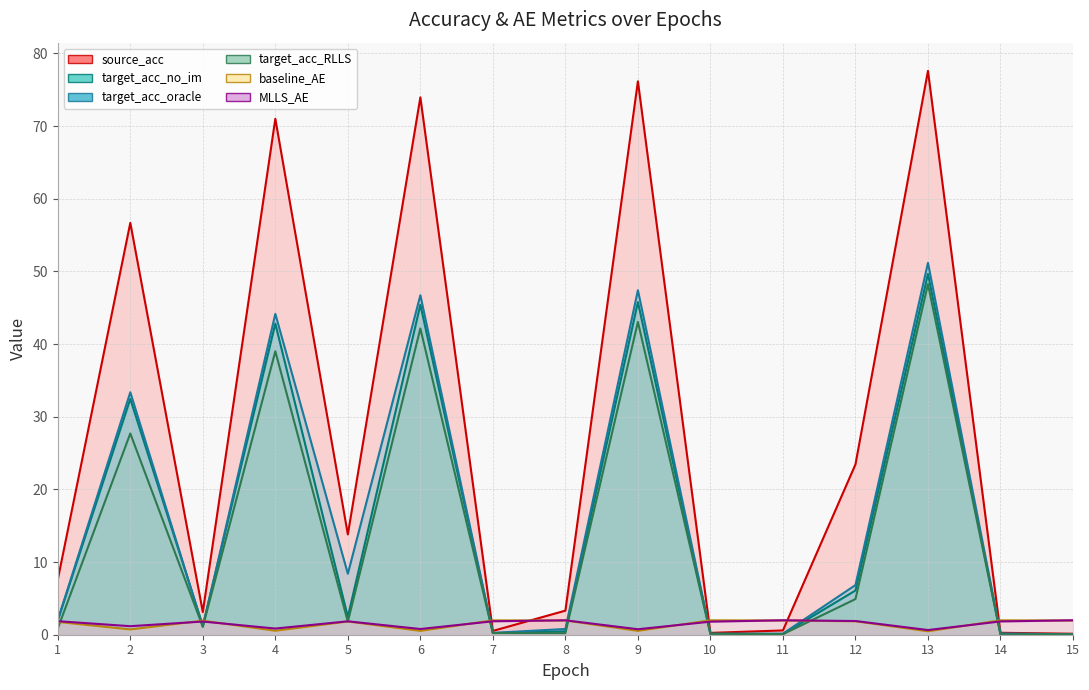

What are all the series names shown in the legend?

source_acc, target_acc_no_im, target_acc_oracle, target_acc_RLLS, baseline_AE, MLLS_AE